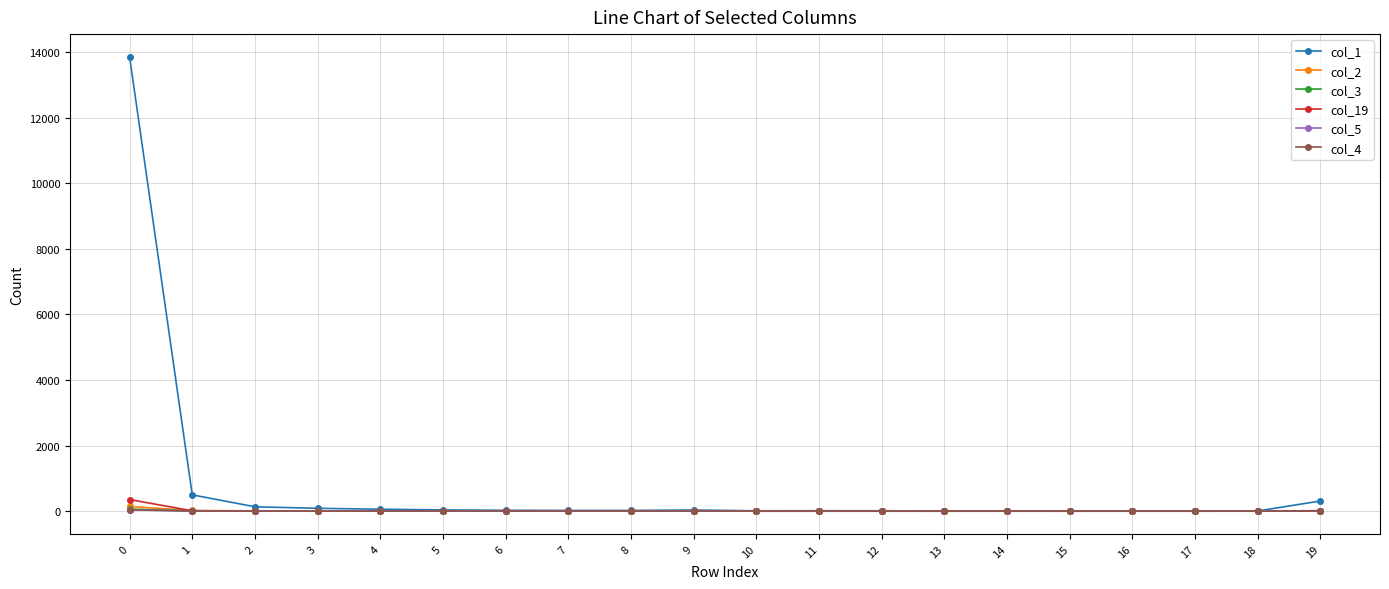

How many data points in col_5 are less than 1?

9